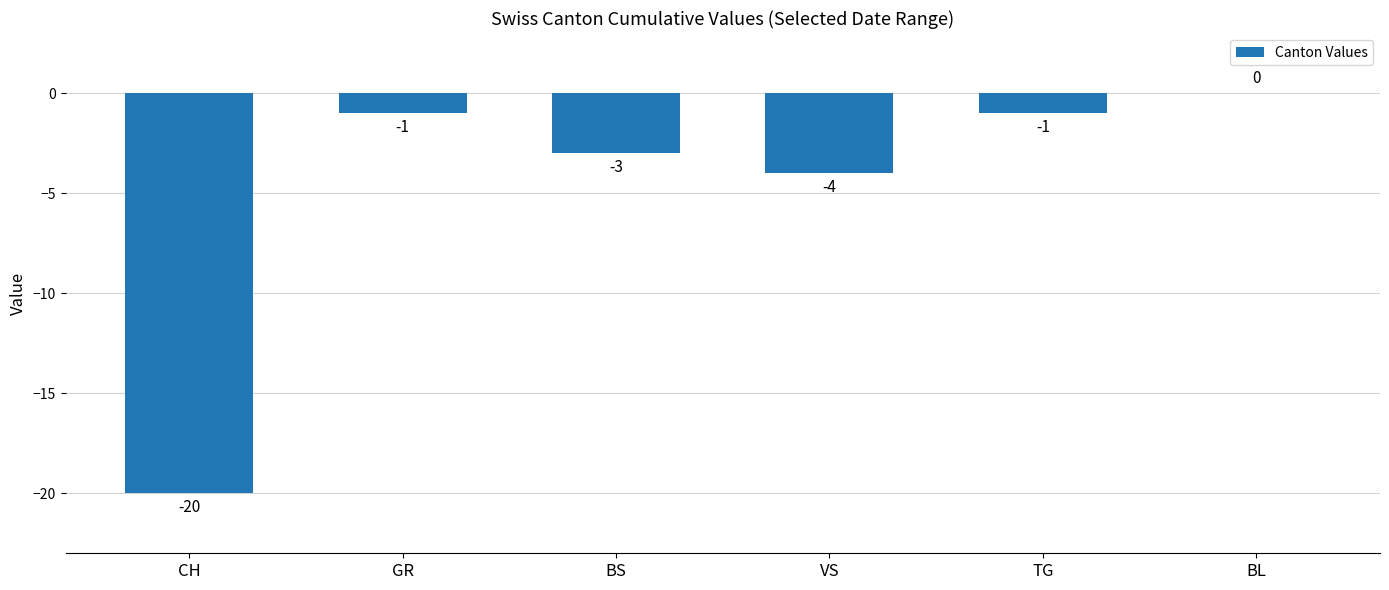

What is the approximate value at BS, to the nearest 5?

-5